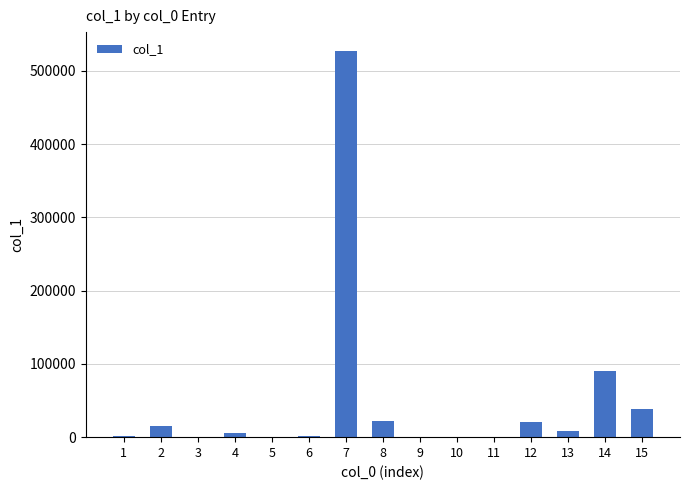

What is the sum of all values?

732130